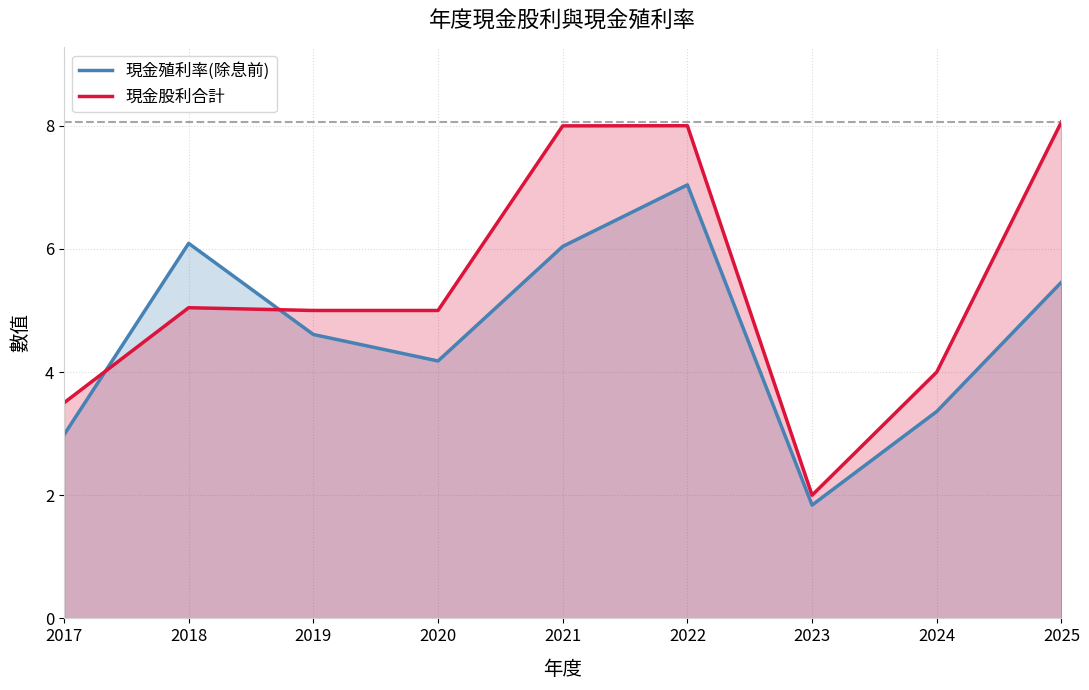

How many interior local valleys does the 現金股利合計 series have?

1